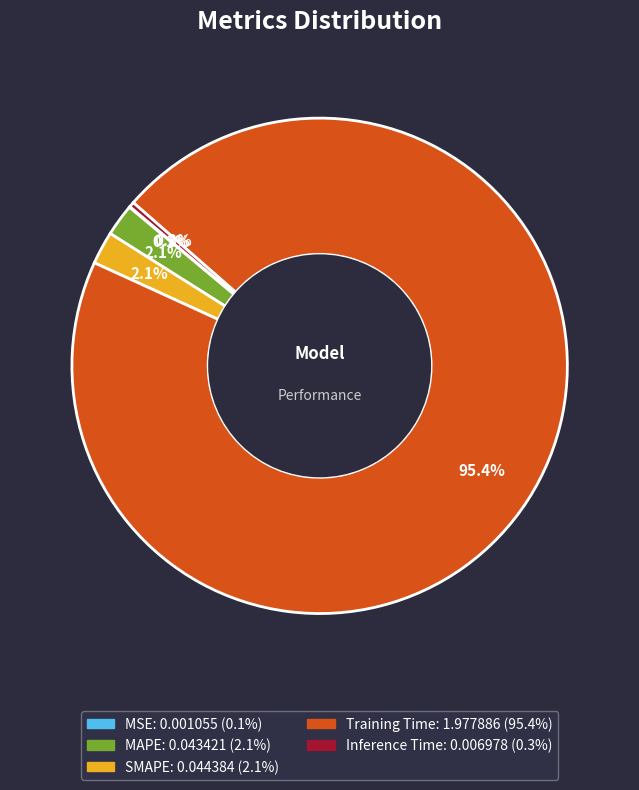

To the nearest percent, what is the combined percentage of Inference Time and Training Time?

96%